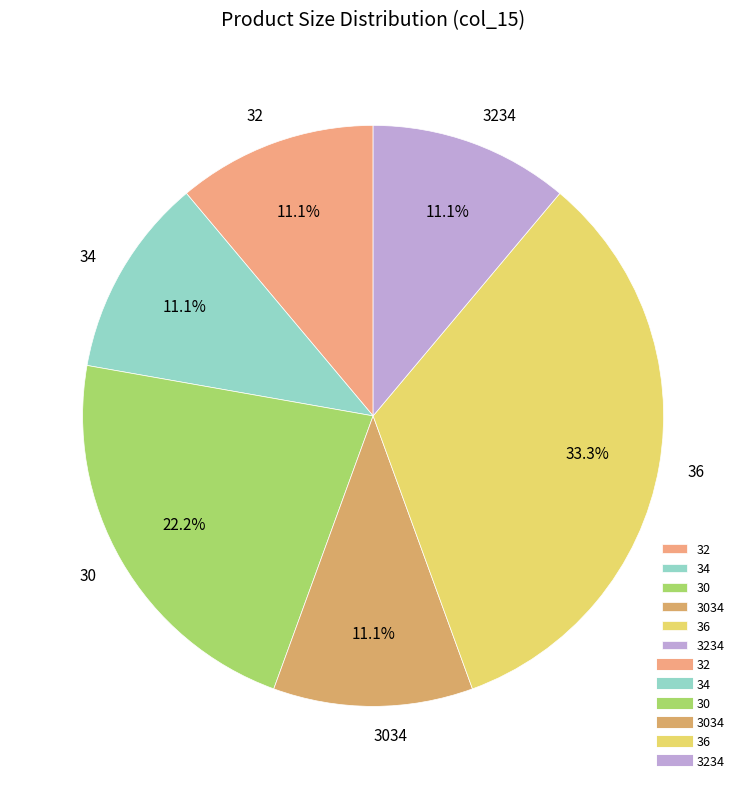

Combined, what portion of the pie is 32 and 36?

44.4%